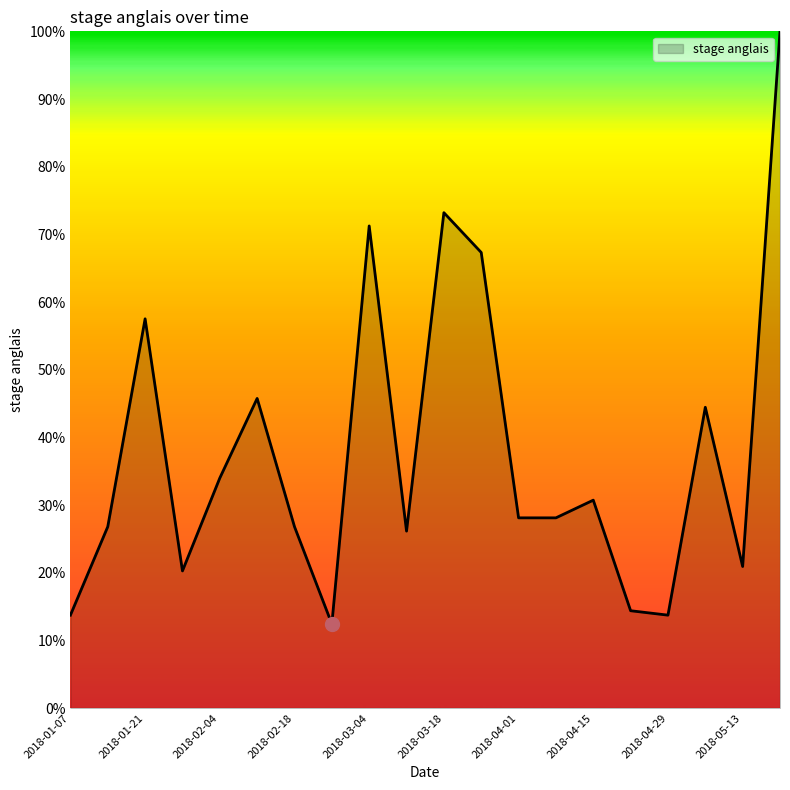

Does the chart display data point markers on the line(s)?

No